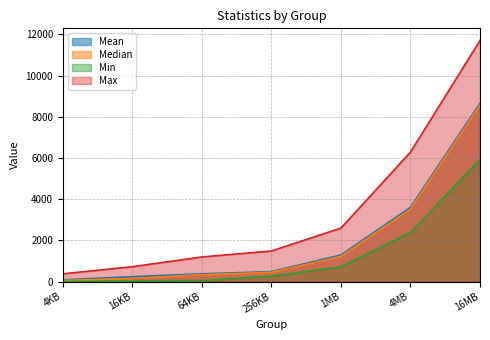

Which has a higher value, 256KB or 4MB?

4MB